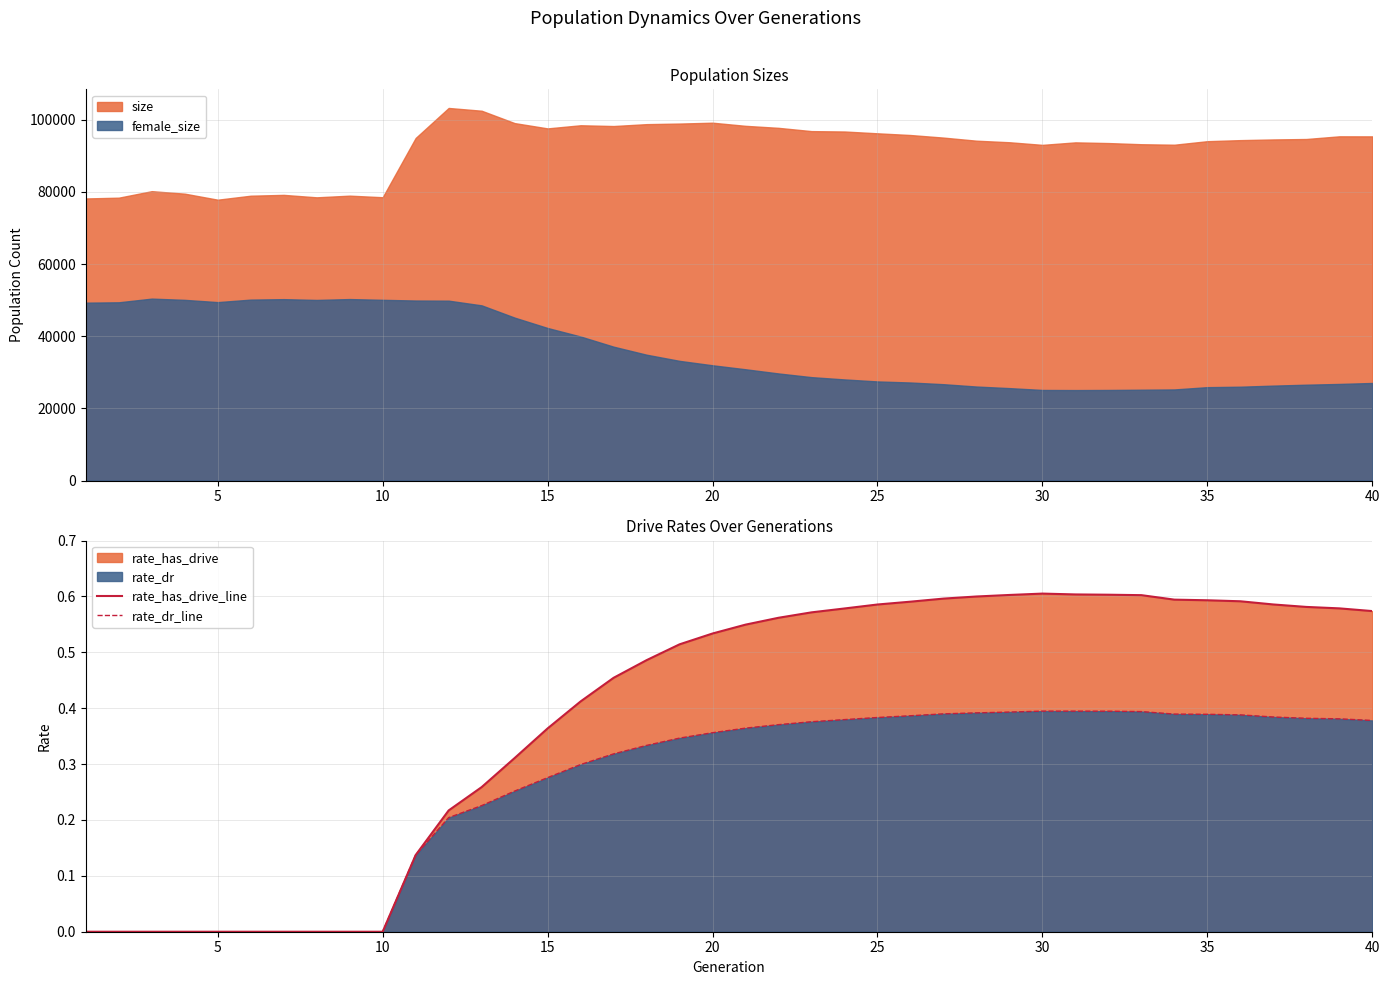

How many values in rate_has_drive_line are above zero?

30